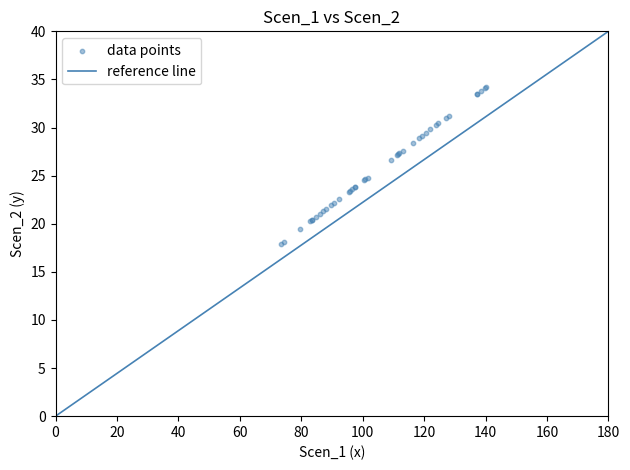

What Y value in the scatter plot is closest to 26?

26.6